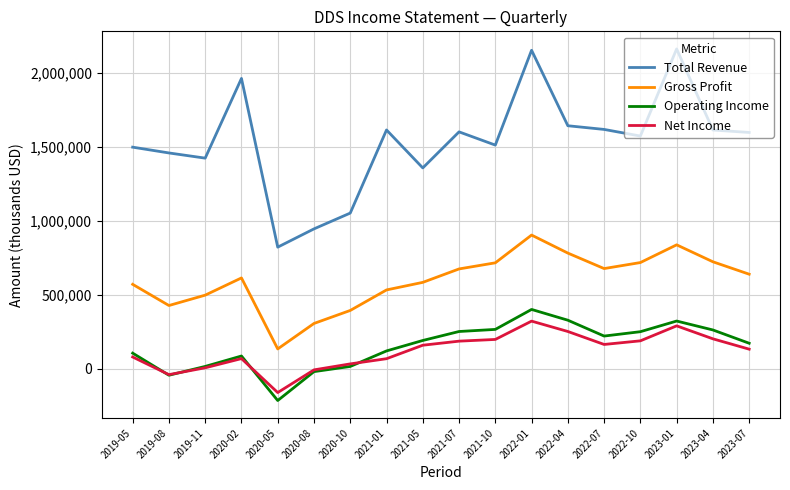

Is the value of Net Income at 2019-11 greater than the value of Total Revenue at 2020-08?

No